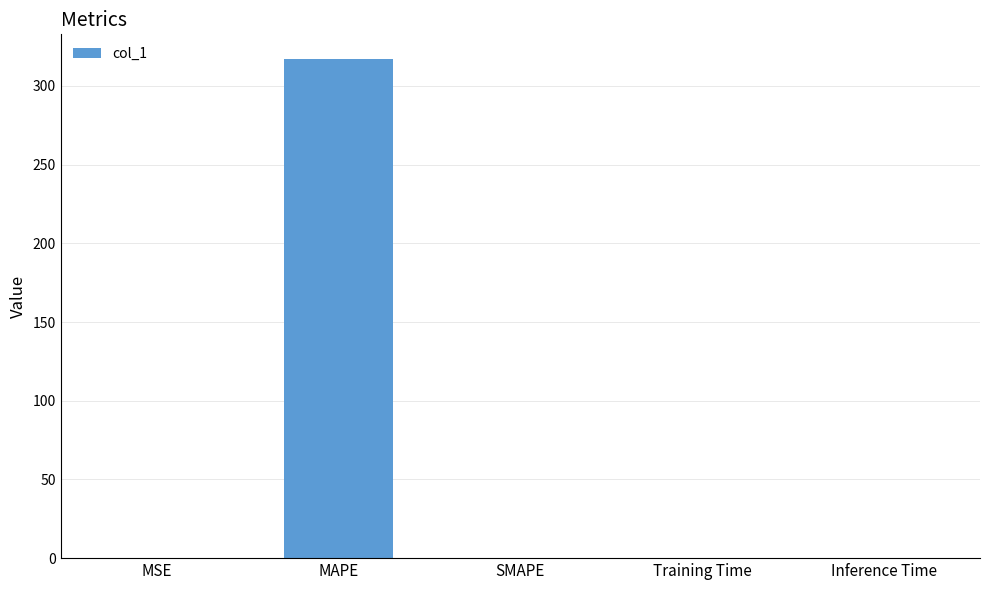

Which has a higher value, MAPE or Training Time?

MAPE